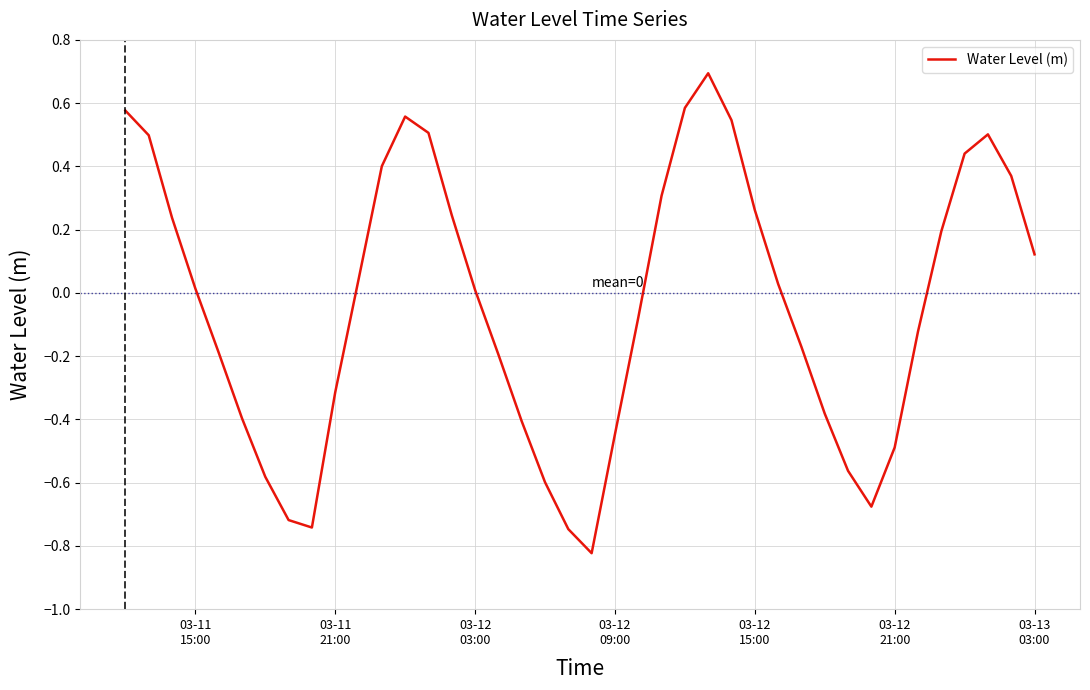

What is the greatest value displayed?

0.7